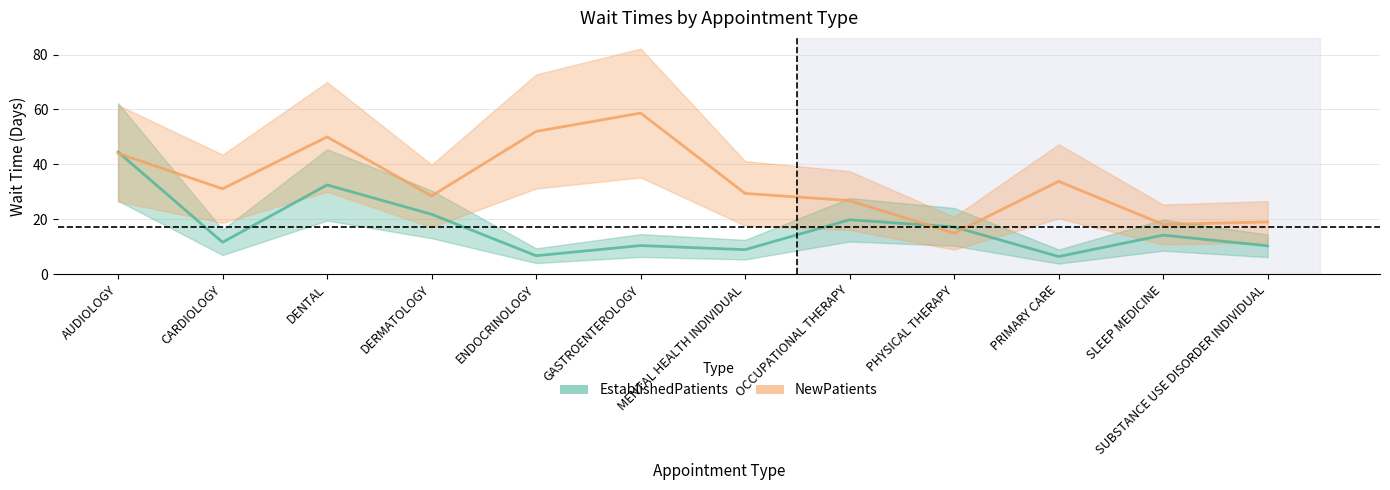

What is the label of the 5th point from the right?

OCCUPATIONAL THERAPY